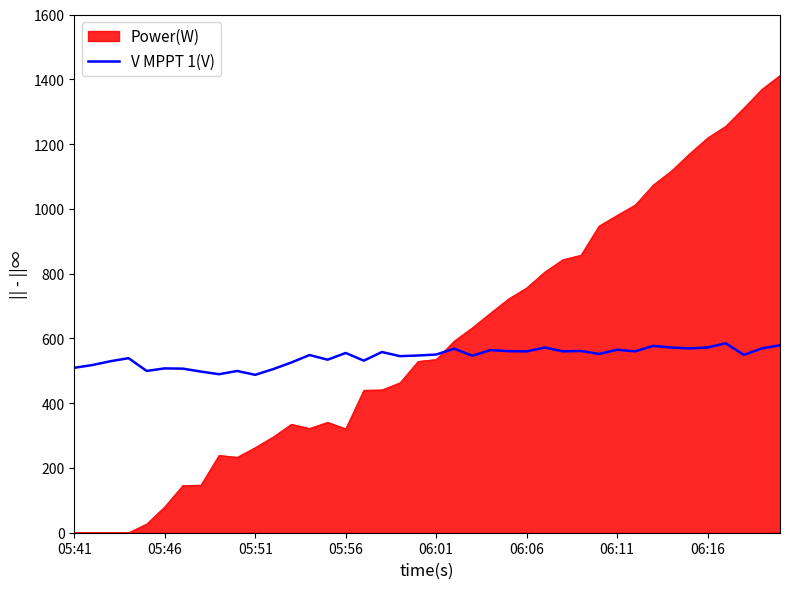

What is the highest value of the Power(W) series?

1412.0